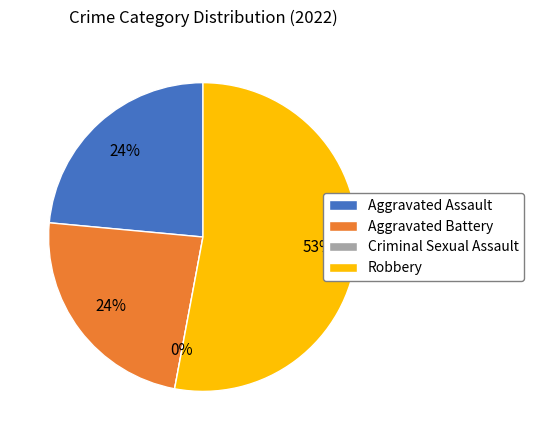

The Aggravated Assault slice represents 11% of the pie. True or false?

False